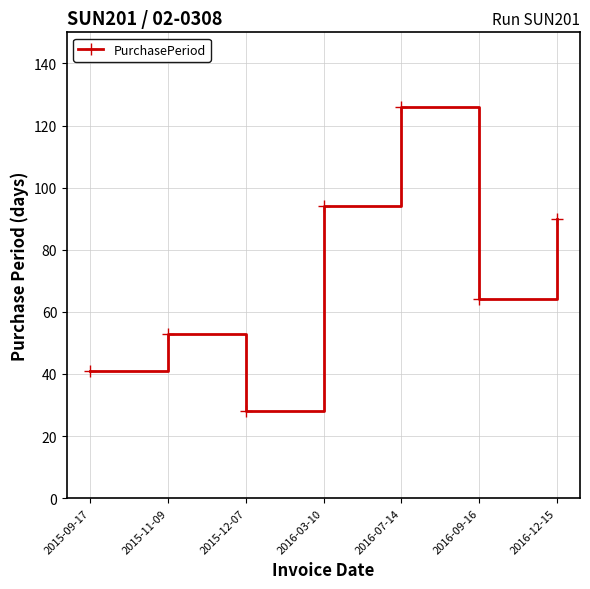

How many lines are shown in the chart?

1